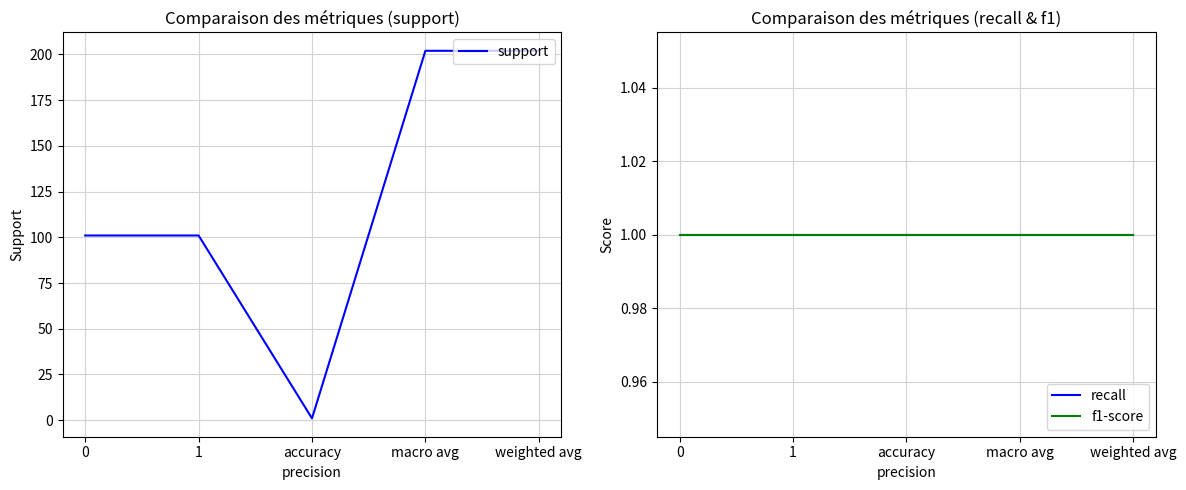

List the series in order of their peak value, highest first.

support, recall, f1-score